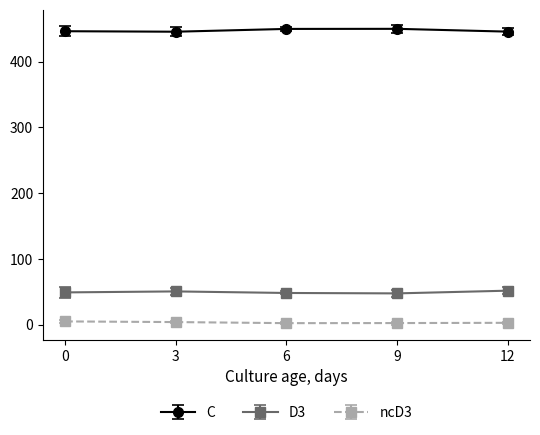

How many lines are shown in the chart?

3